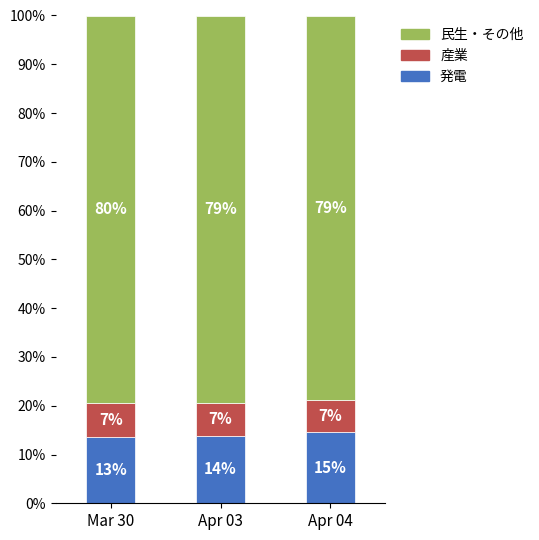

Which category has the highest value in the 発電 series?

Apr 04